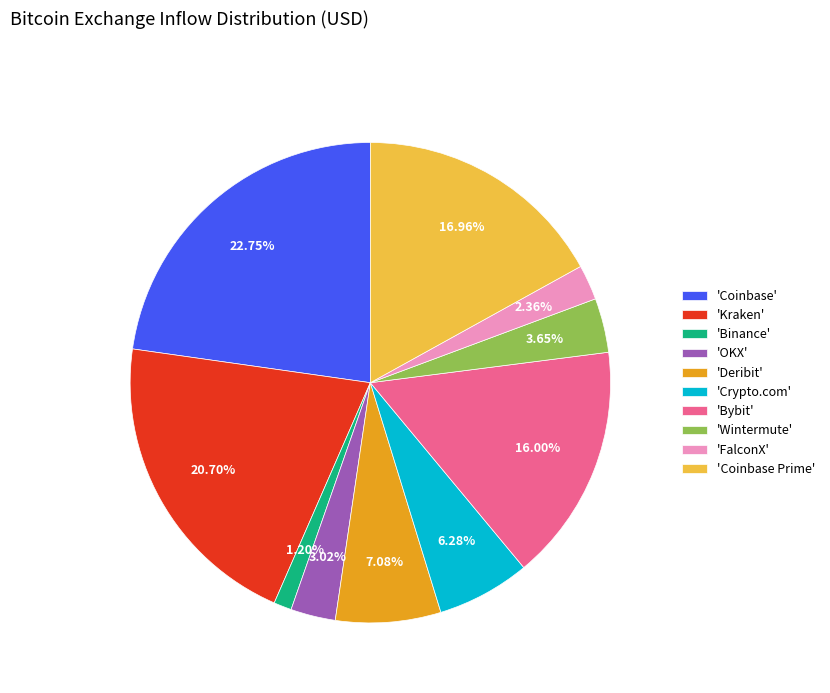

Is the sum of 'Deribit' and 'Kraken' greater than half?

No